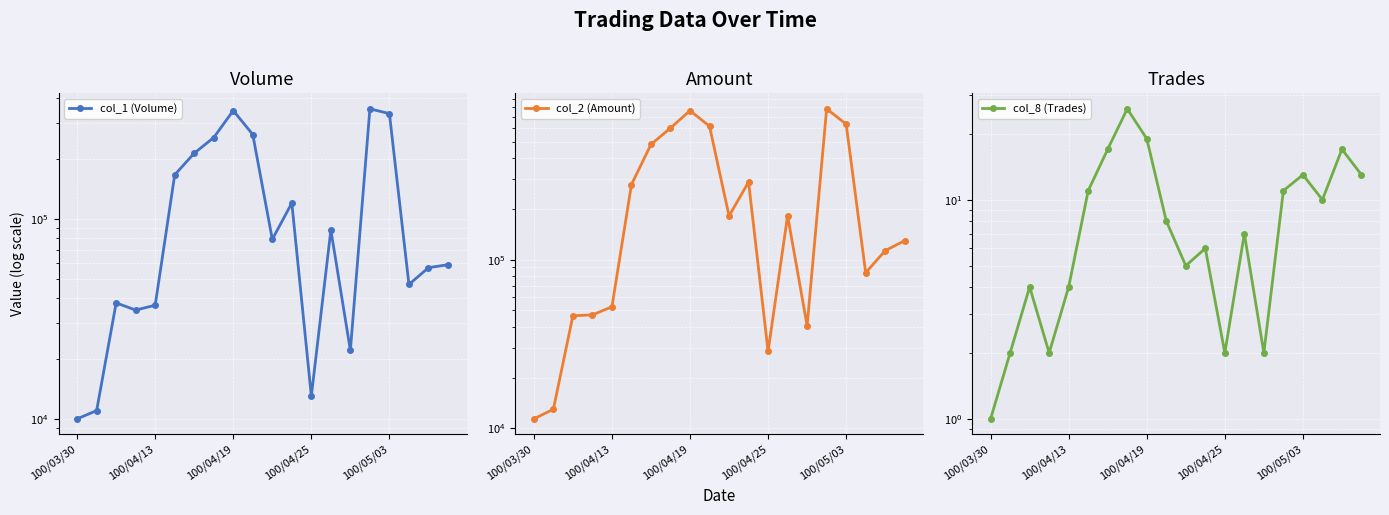

The value of col_2 (Amount) at 100/04/25 is 79225. True or false?

False